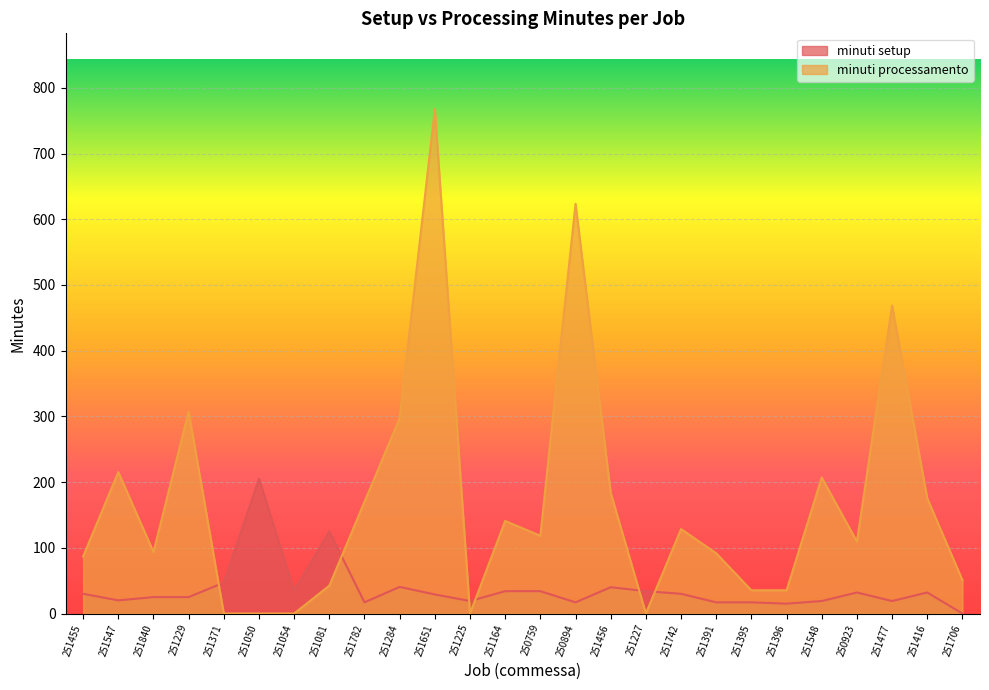

Which series changed the most between 251225 and 251227?

minuti setup